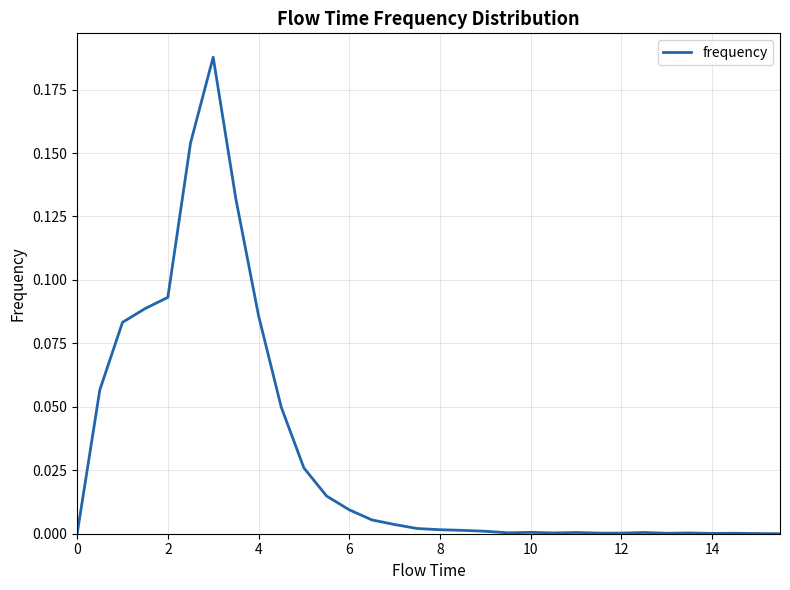

Does the chart display data point markers on the line(s)?

No